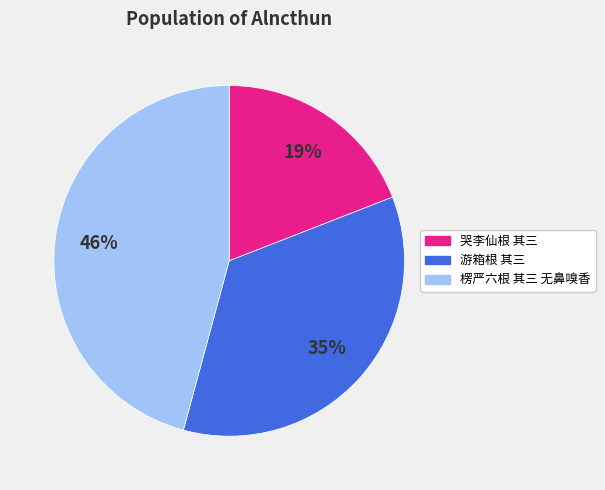

What percentage is the 游箱根 其三 slice, to the nearest percent?

35%